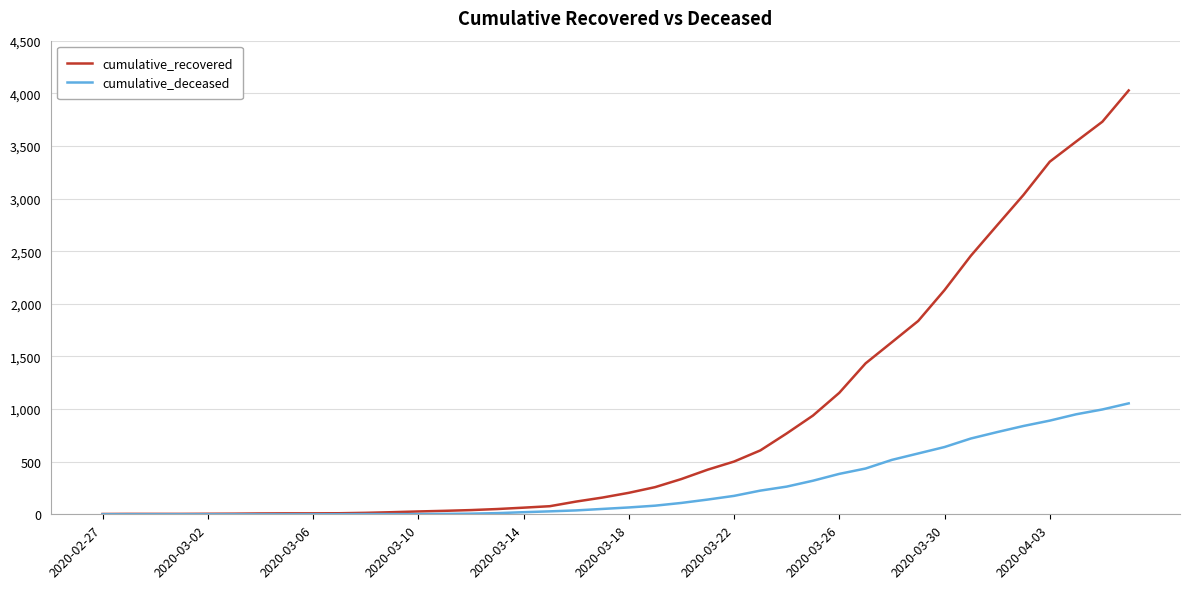

List the series in order of their overall mean, lowest first.

cumulative_deceased, cumulative_recovered